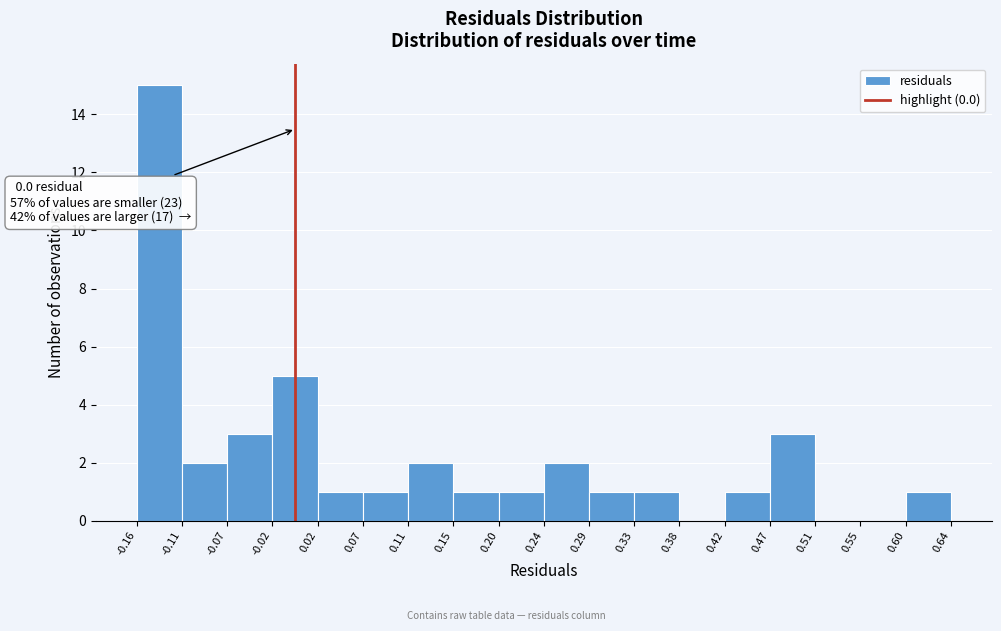

Over which range of the x-axis is the bar tallest?

-0.16 to -0.11